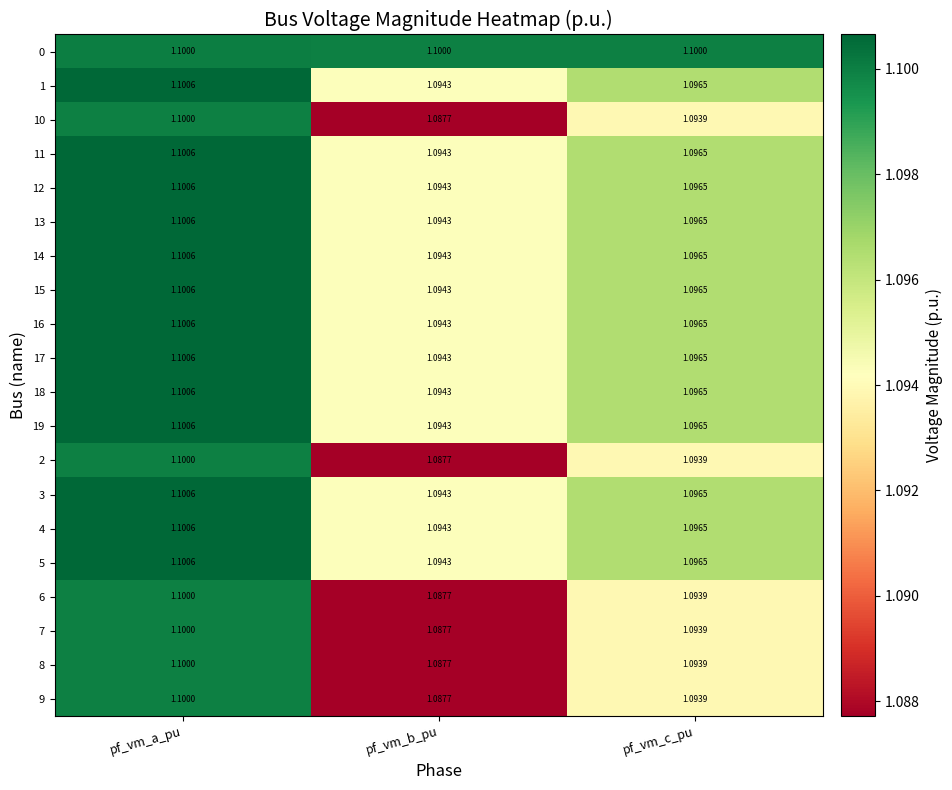

At which category is the sum across all series the highest?

pf_vm_a_pu